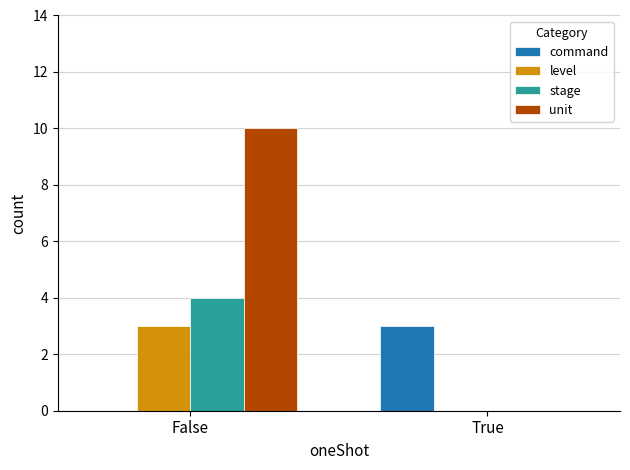

Where is command nearest to the value 1?

False